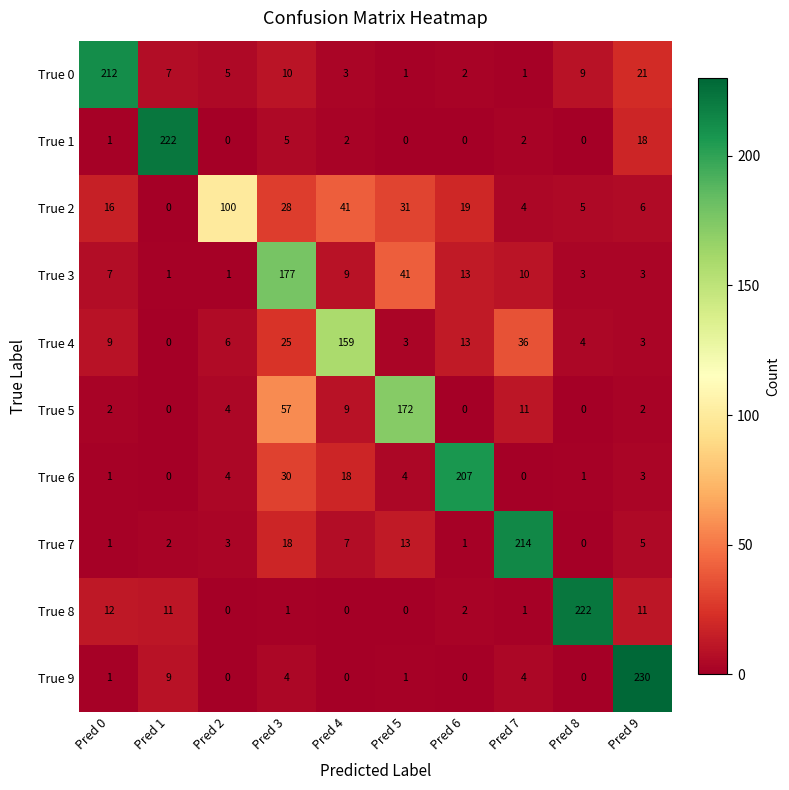

At which category is the sum across all series the highest?

Pred 3